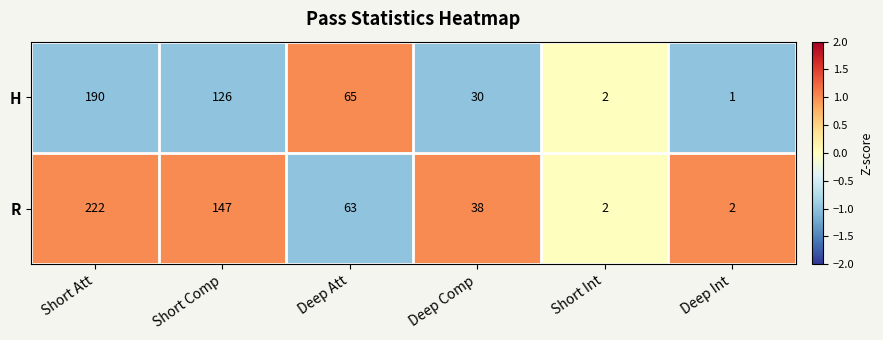

Reading right to left, transcribe all the data shown in this chart.

H: Deep Int=1	Short Int=2	Deep Comp=30	Deep Att=65	Short Comp=126	Short Att=190
R: Deep Int=2	Short Int=2	Deep Comp=38	Deep Att=63	Short Comp=147	Short Att=222